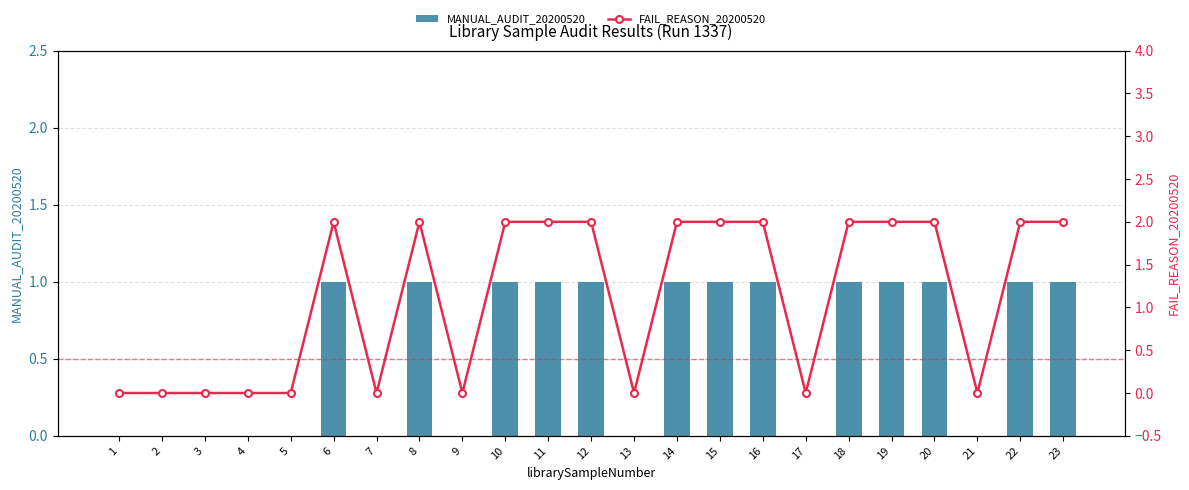

At how many categories does at least one series exceed 0?

13